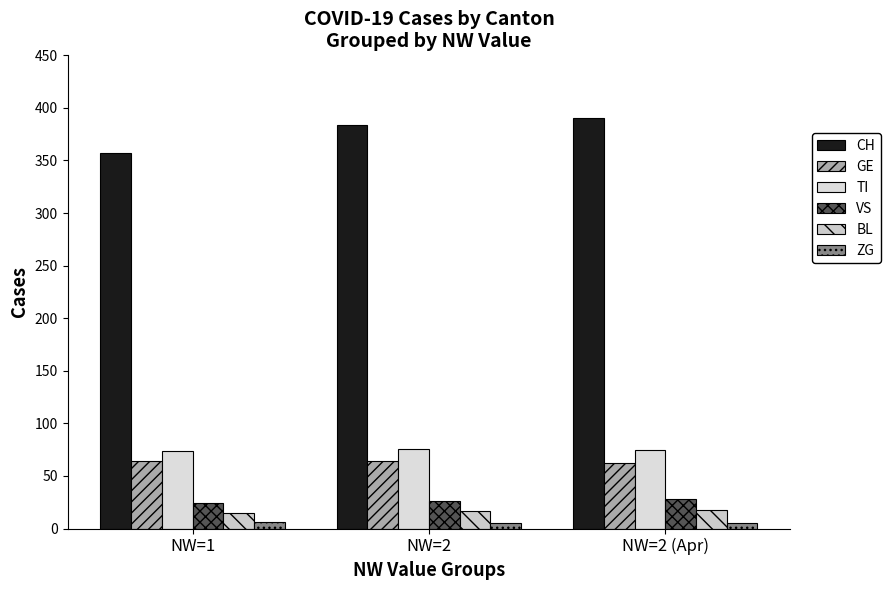

Rank the categories by CH value from highest to lowest.

NW=2 (Apr), NW=2, NW=1